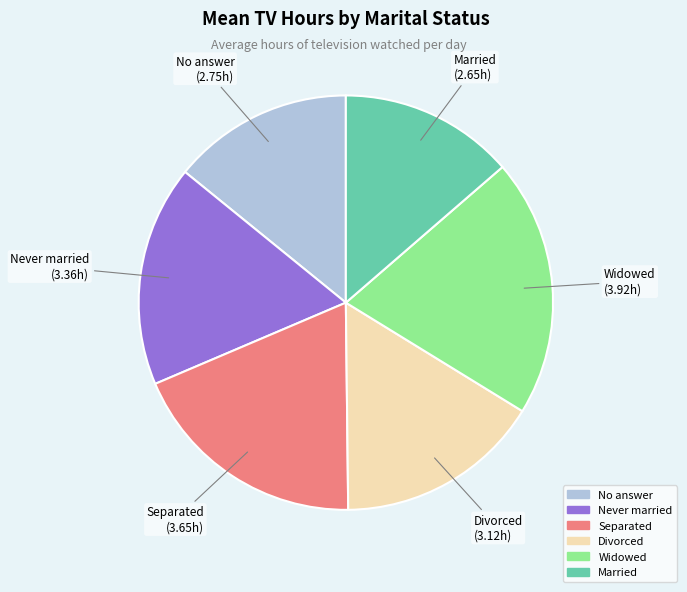

Between Married and Divorced, which is larger?

Divorced